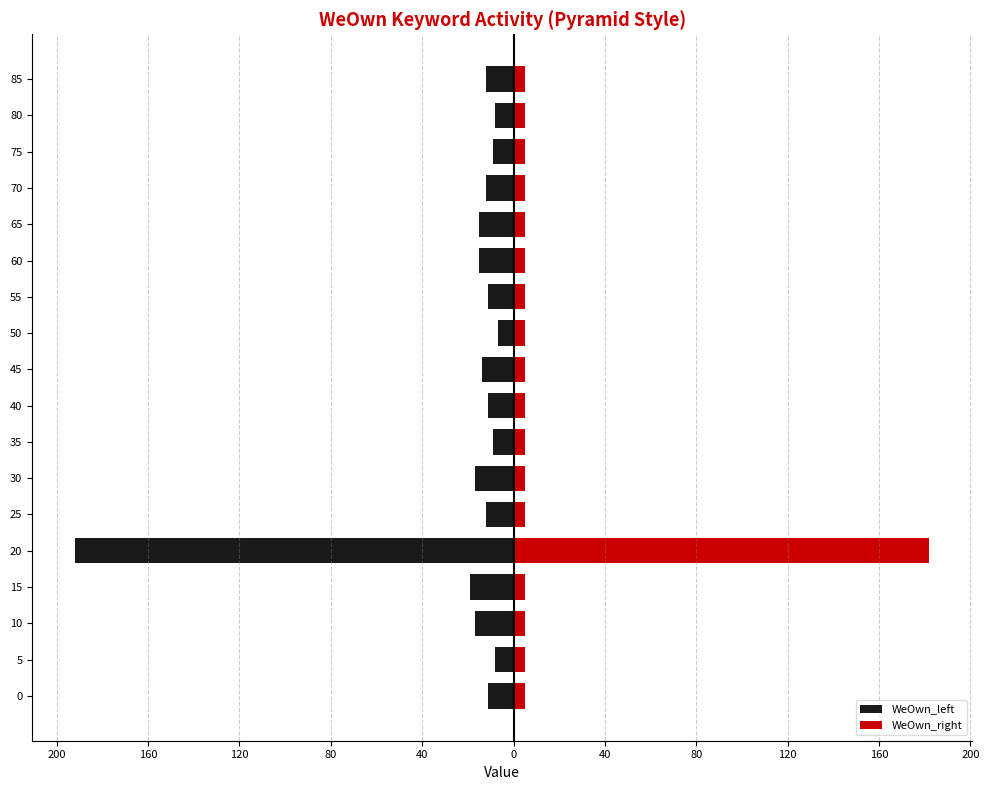

Is it true that WeOwn_right equals 5 at 5?

True